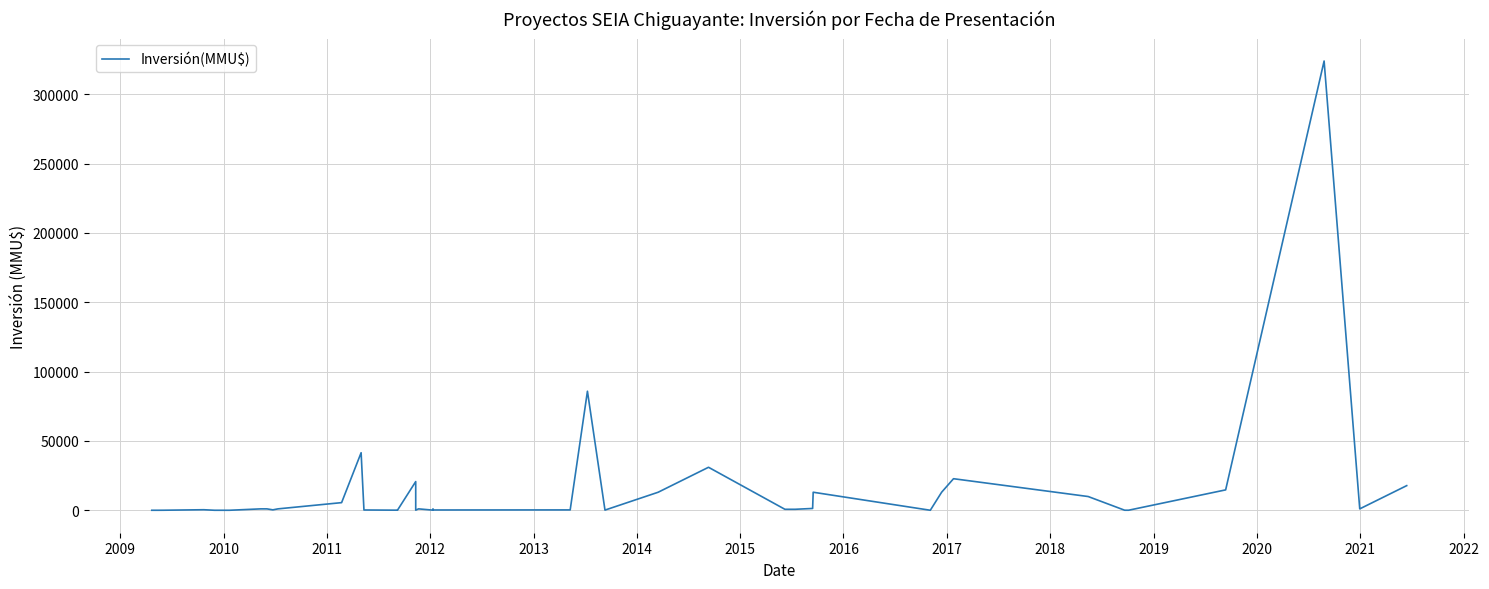

What is the difference between the maximum and minimum values?

324020